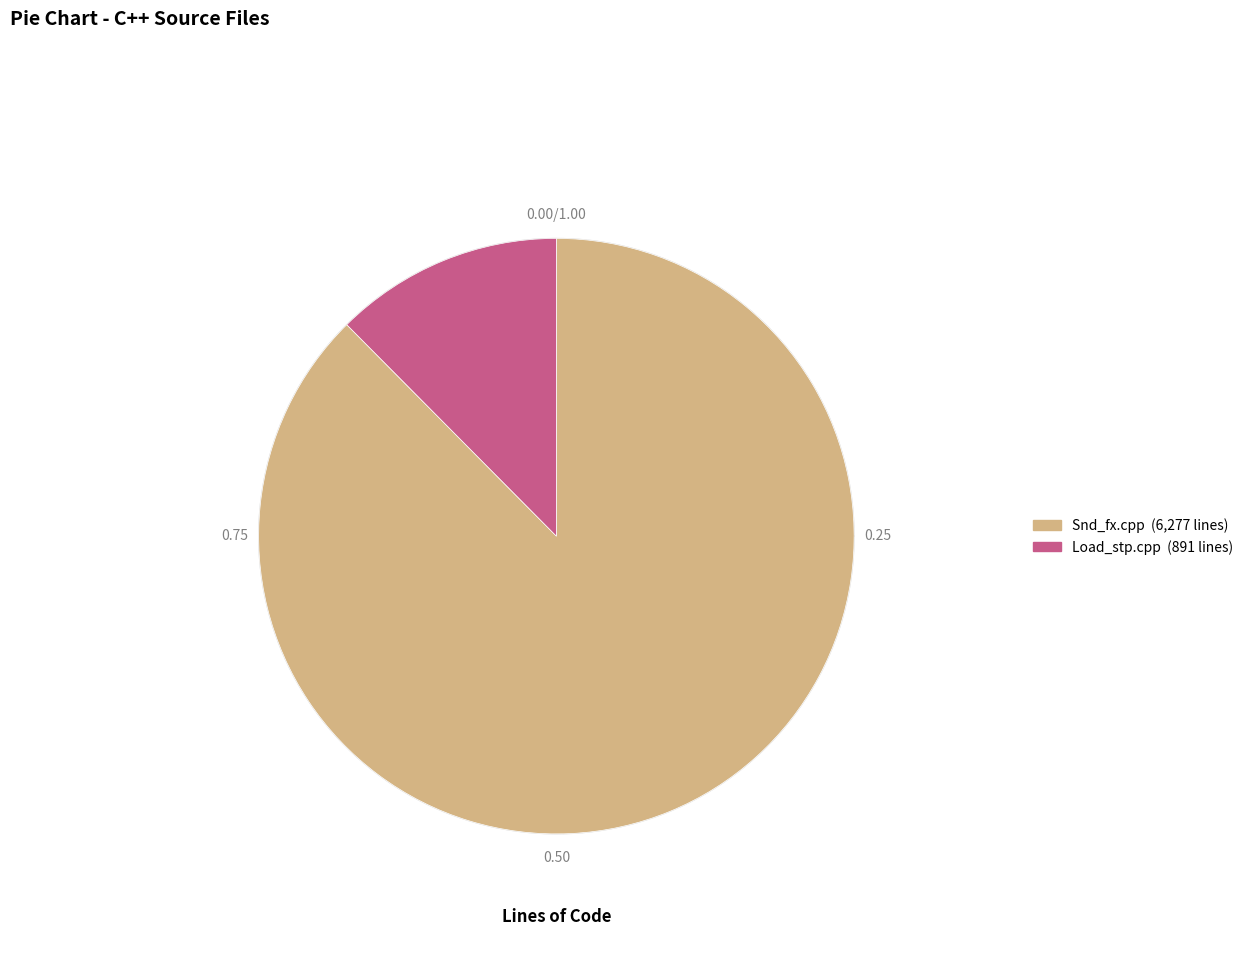

What is the ratio of the value at Snd_fx.cpp to the value at Load_stp.cpp?

7.0